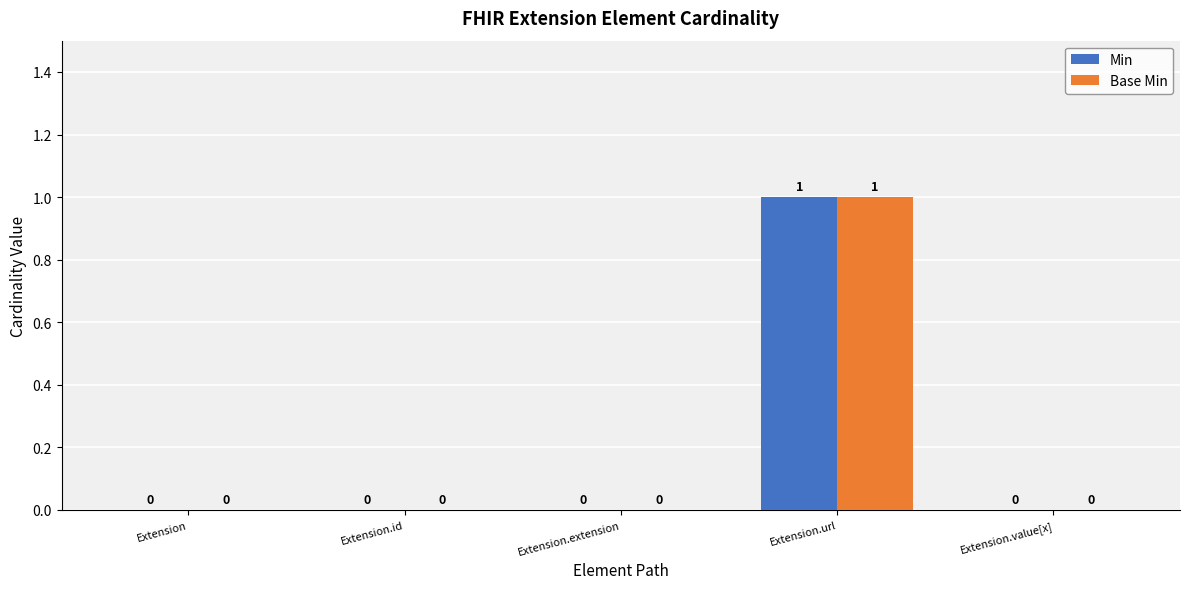

Which category has the highest value in the Min series?

Extension.url